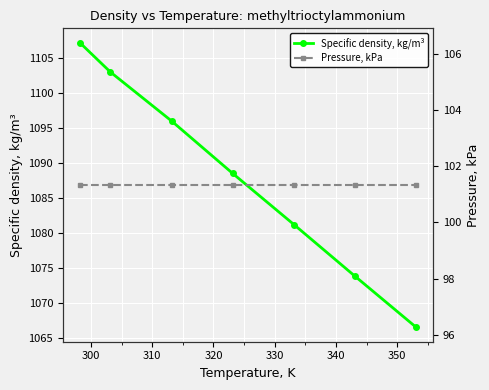

Which series has the widest spread of values?

Specific density, kg/m³